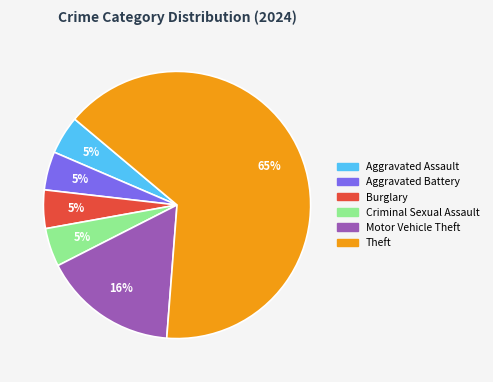

Does any single category account for the majority?

Yes